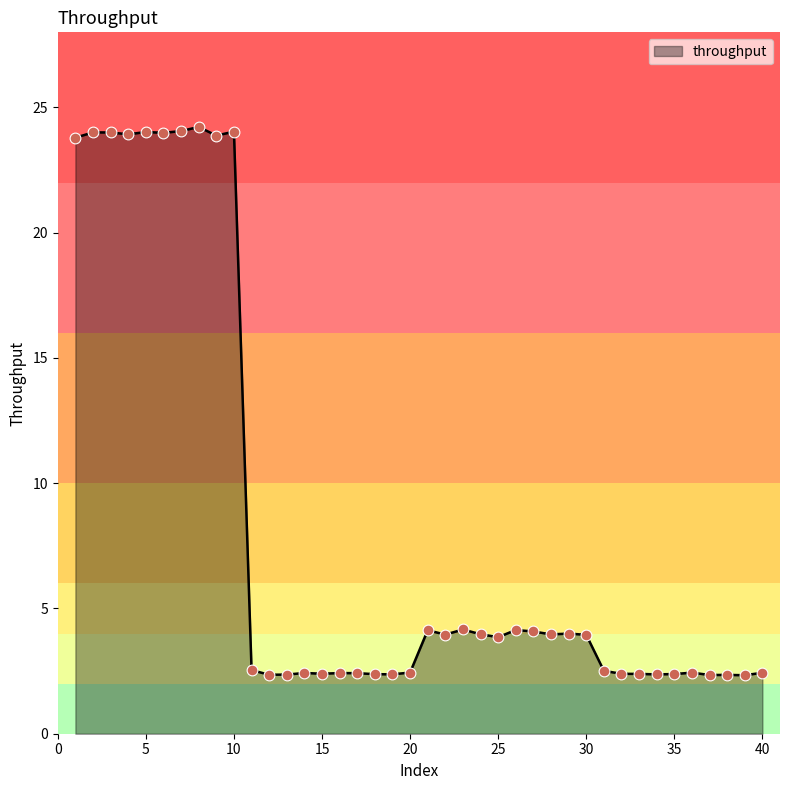

What is the maximum value shown in the chart?

24.2